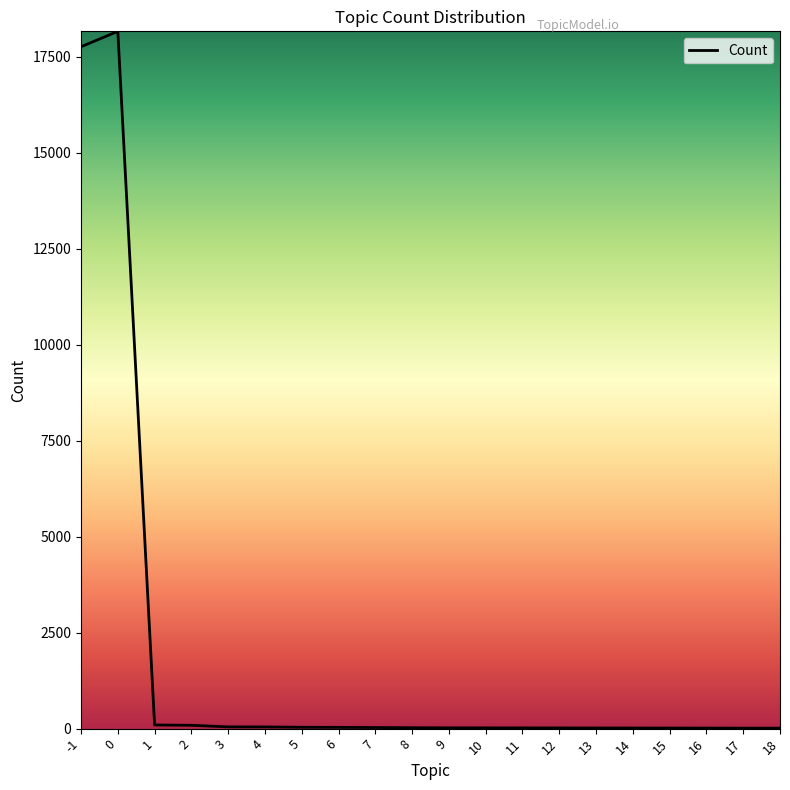

Count the number of categories in the chart.

20